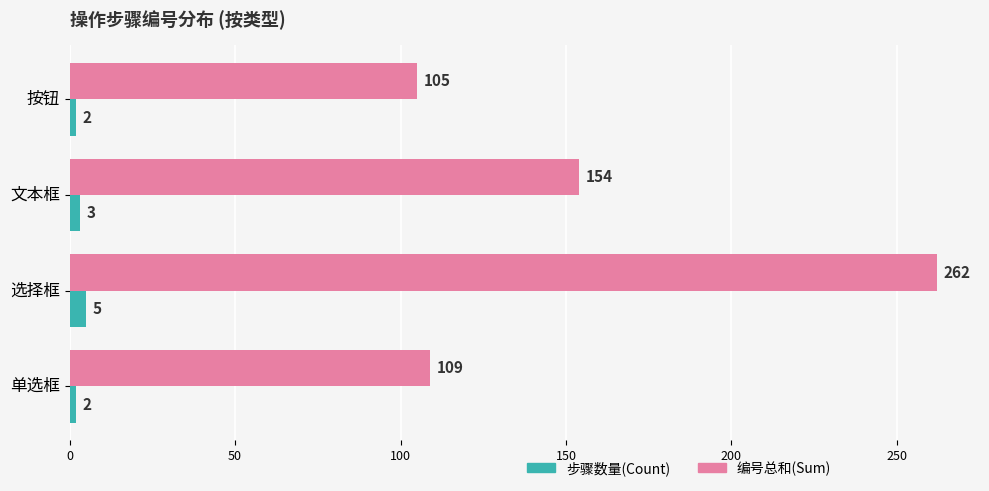

Rank the series by their maximum value, from highest to lowest.

编号总和(Sum), 步骤数量(Count)